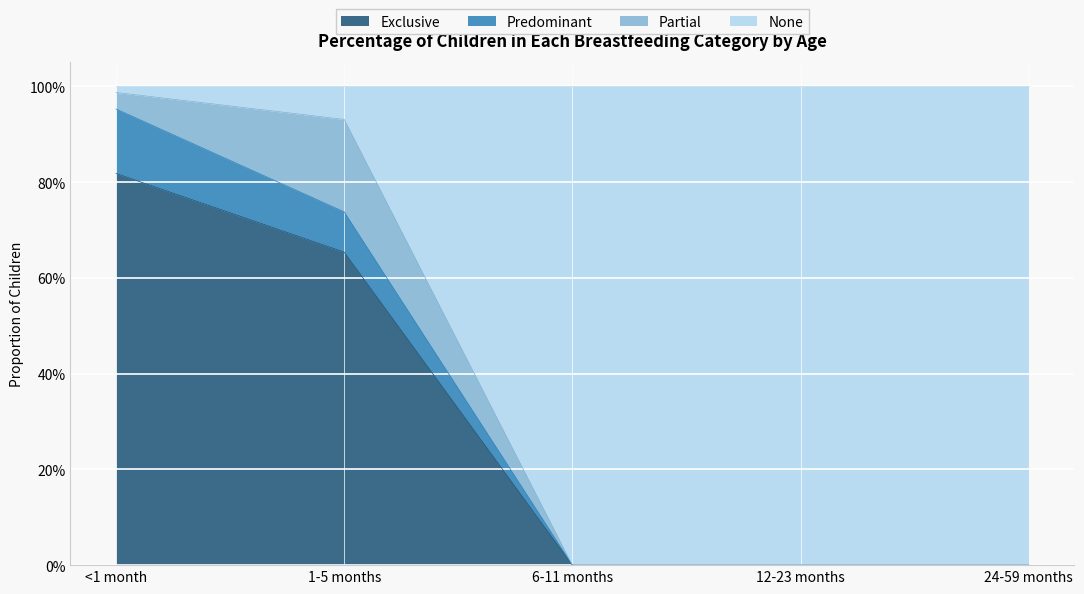

Does the chart display data point markers on the line(s)?

No